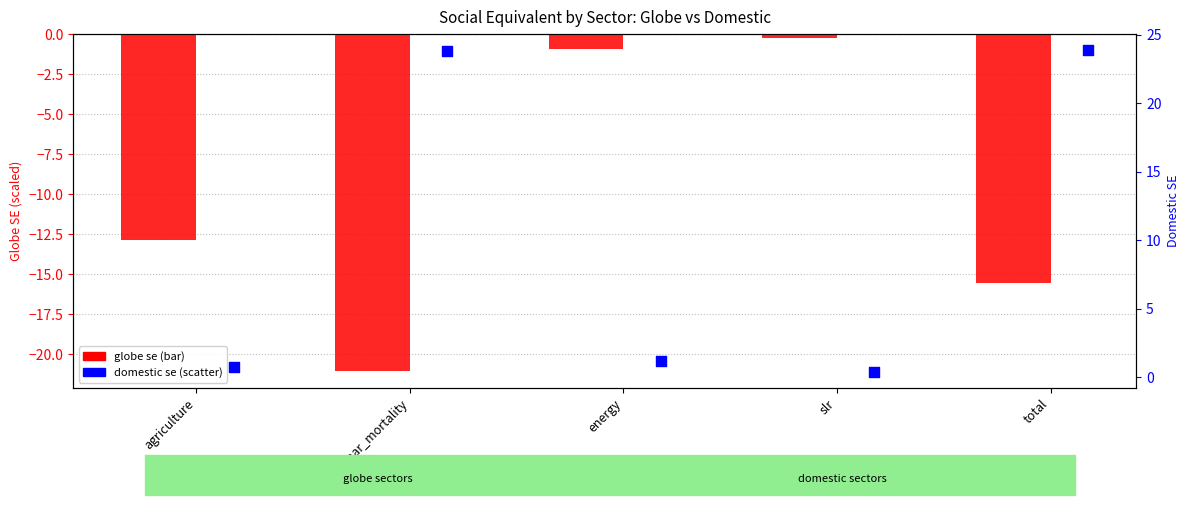

Which series has the widest spread of Y values?

domestic se